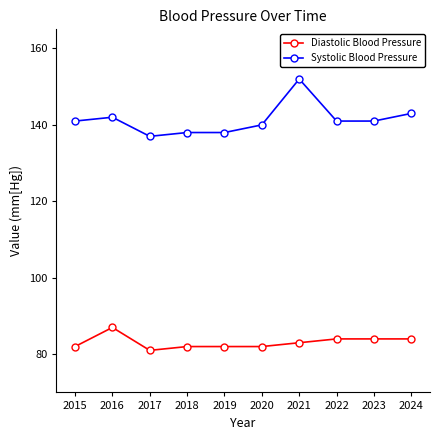

True or false: Diastolic Blood Pressure and Systolic Blood Pressure cross at least once.

False